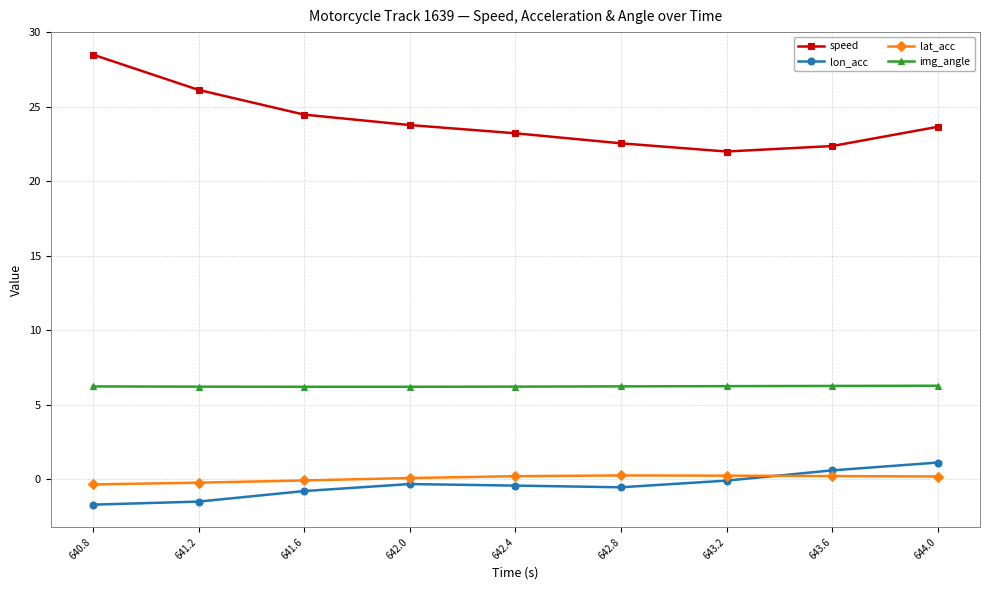

What is the value of the lat_acc point at the 1st from the left?

-0.3